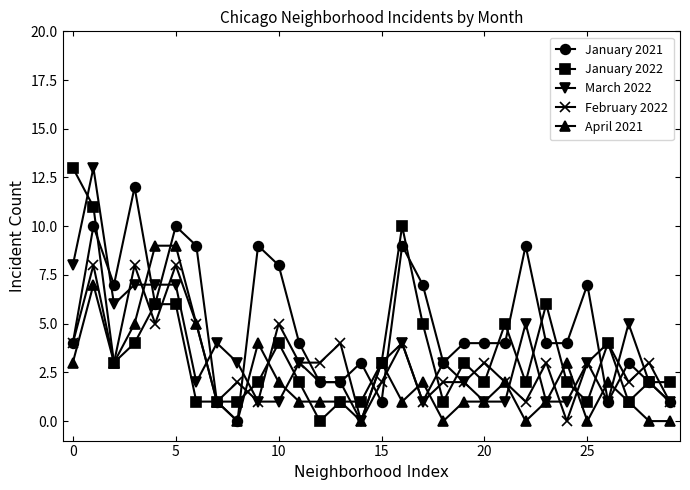

What are all the series names shown in the legend?

January 2021, January 2022, March 2022, February 2022, April 2021